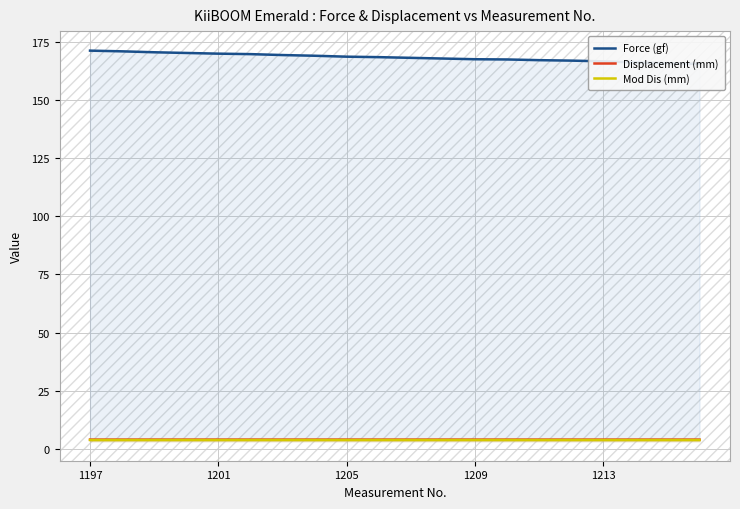

True or false: Mod Dis (mm) has a value of 3.7 at 1213.

True